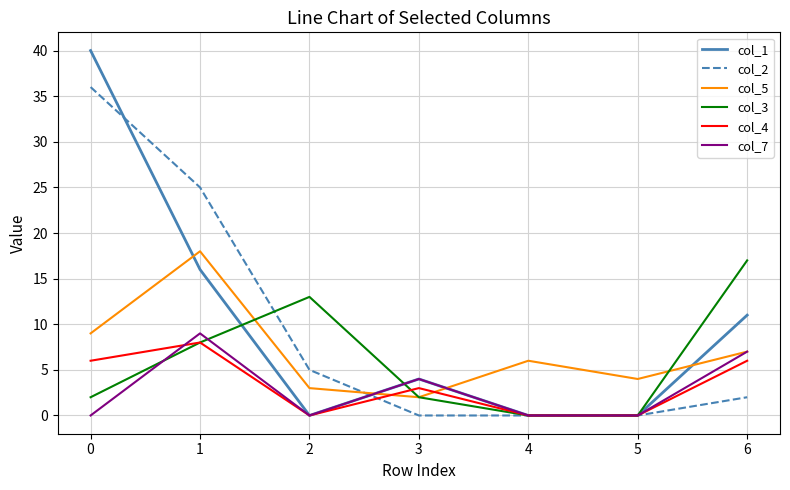

What is the average value of the col_5 series?

7